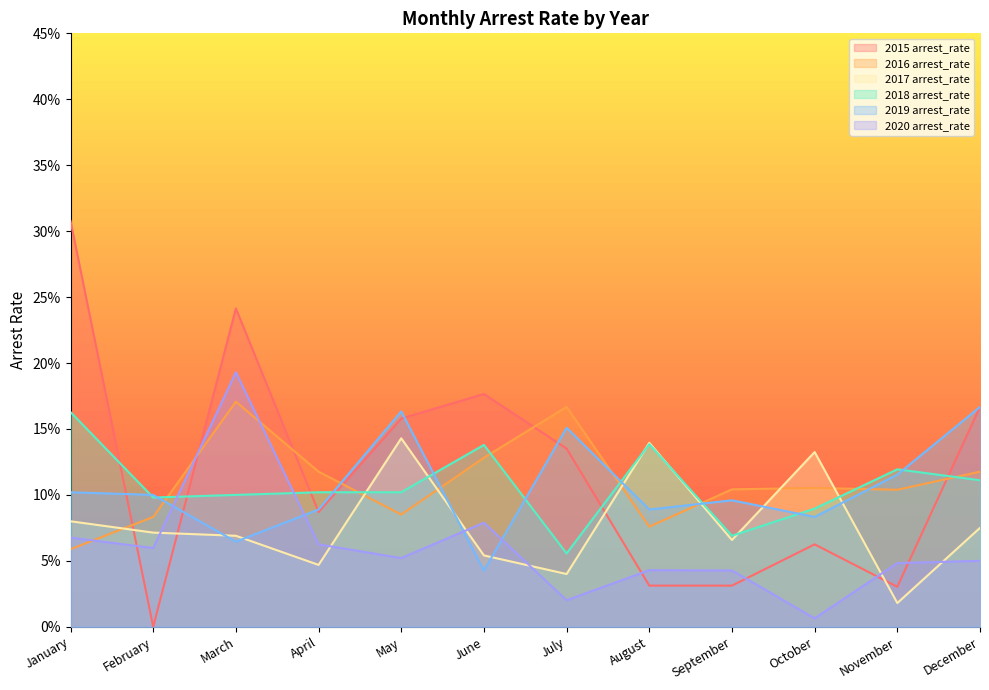

What is the highest value of the 2017 arrest_rate series?

0.1